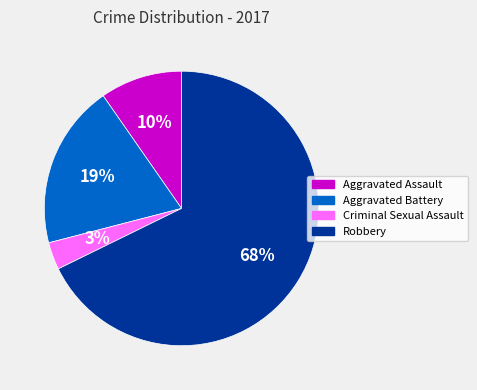

Which slice is the largest?

Robbery